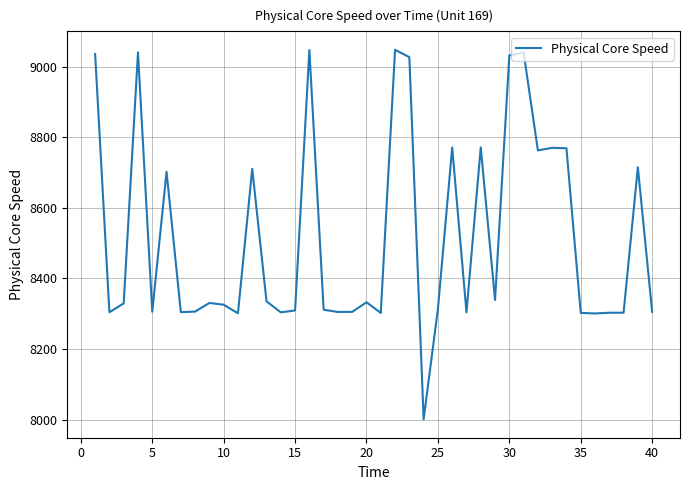

What is the difference between the maximum and minimum values?

1047.8